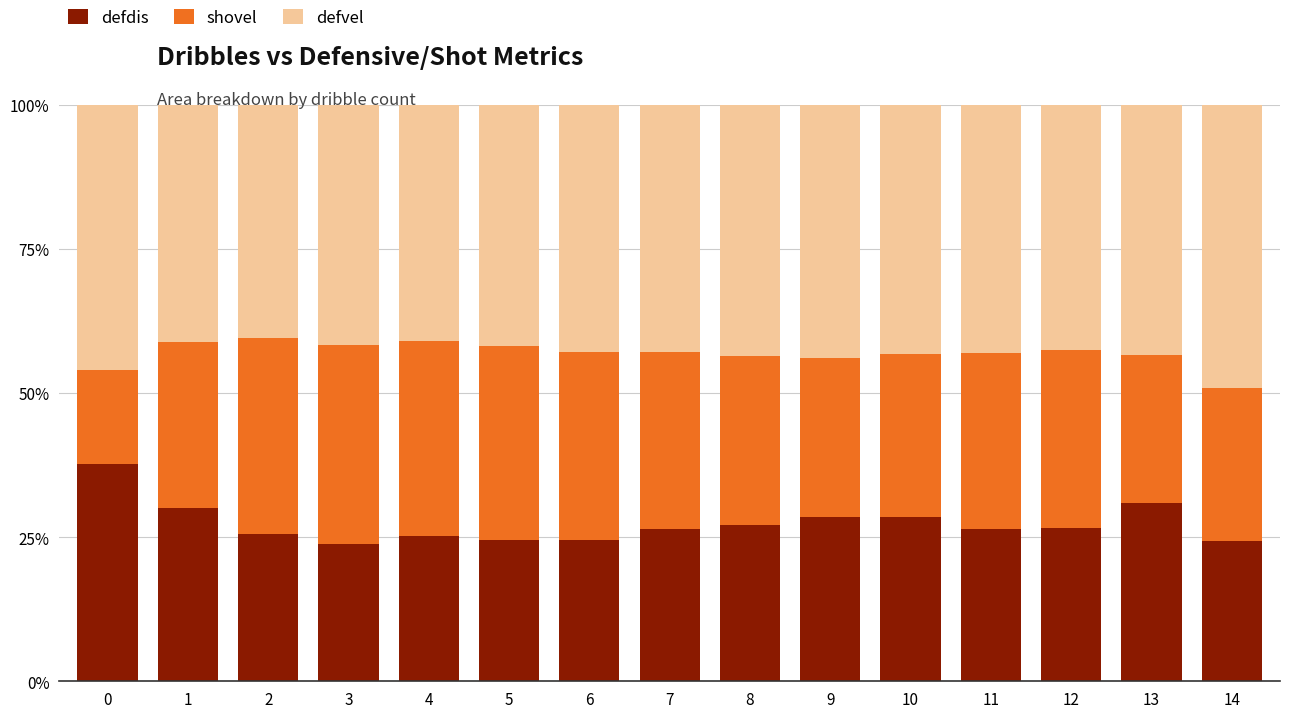

How many distinct data groups are displayed?

3